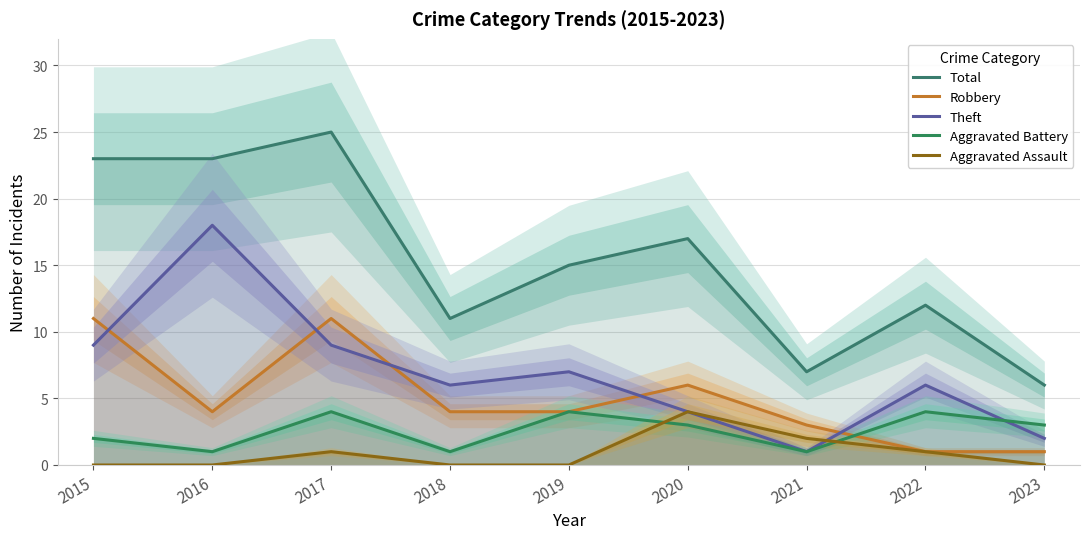

The Theft series shows 27 at 2016. True or false?

False